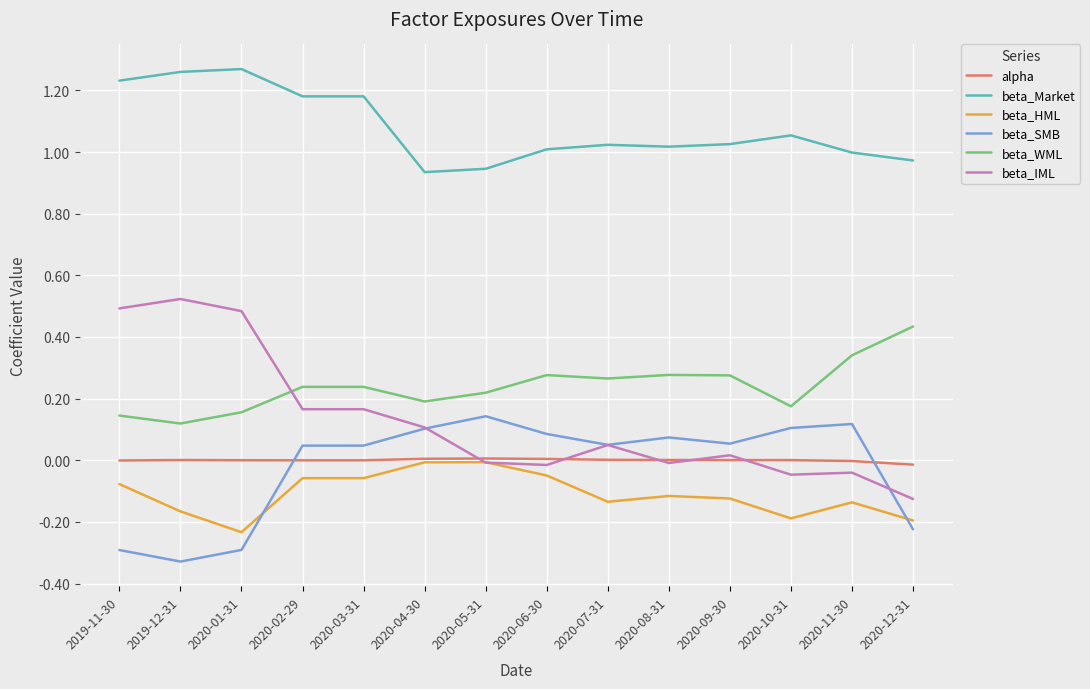

True or false: beta_HML and beta_WML intersect in this chart.

False